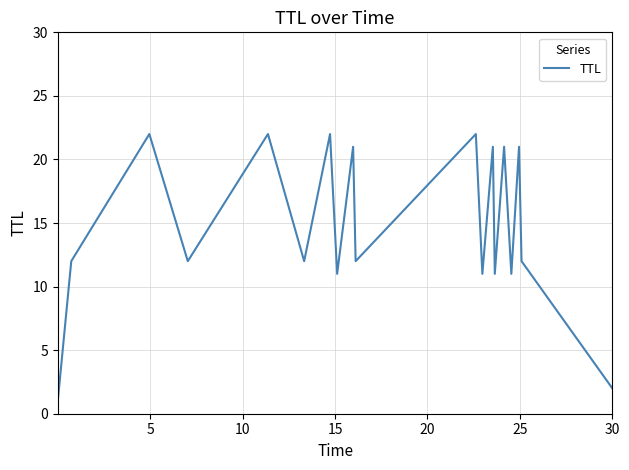

How many lines are shown in the chart?

1